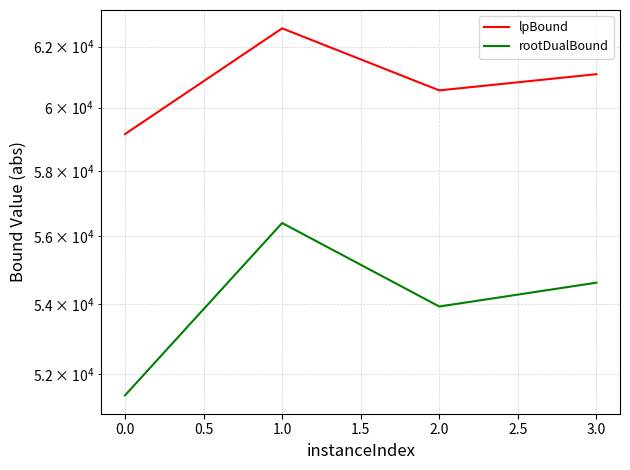

True or false: lpBound and rootDualBound intersect in this chart.

False